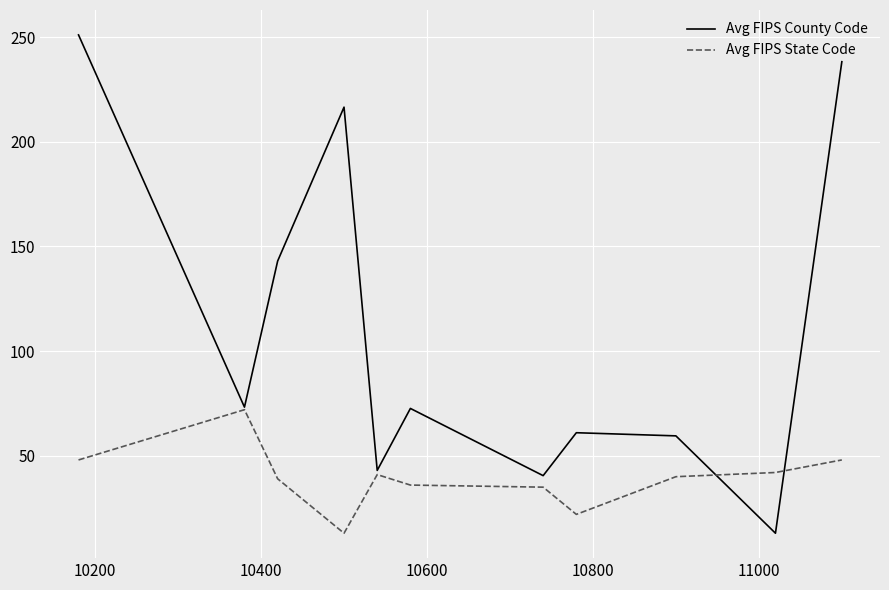

Which series has the largest range (max minus min)?

Avg FIPS County Code